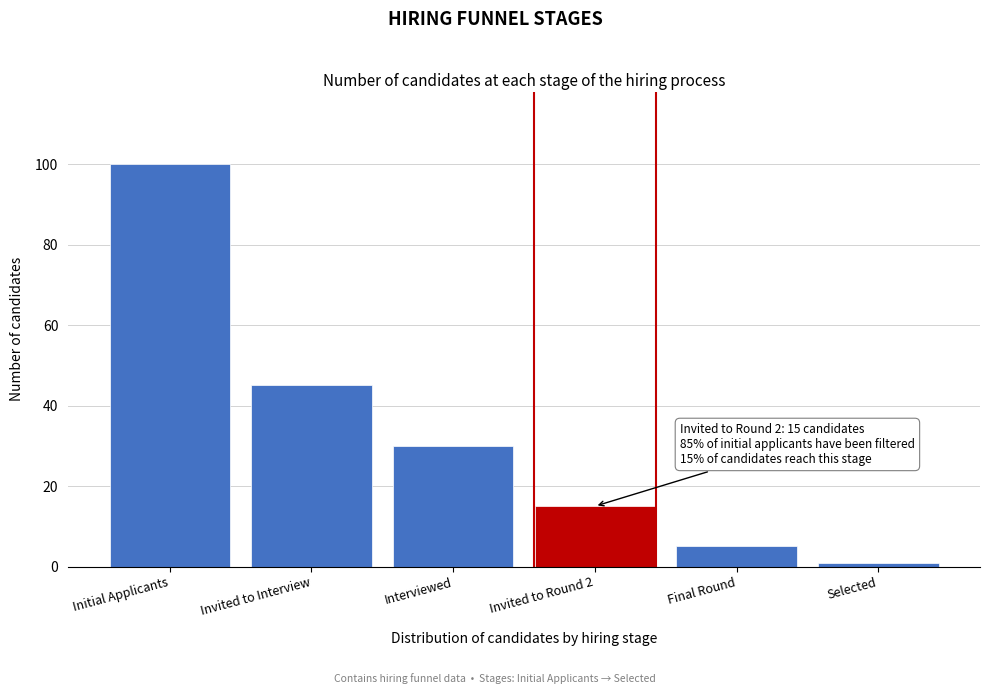

Reading left to right, transcribe all the data shown in this chart.

100	45	30	15	5	1